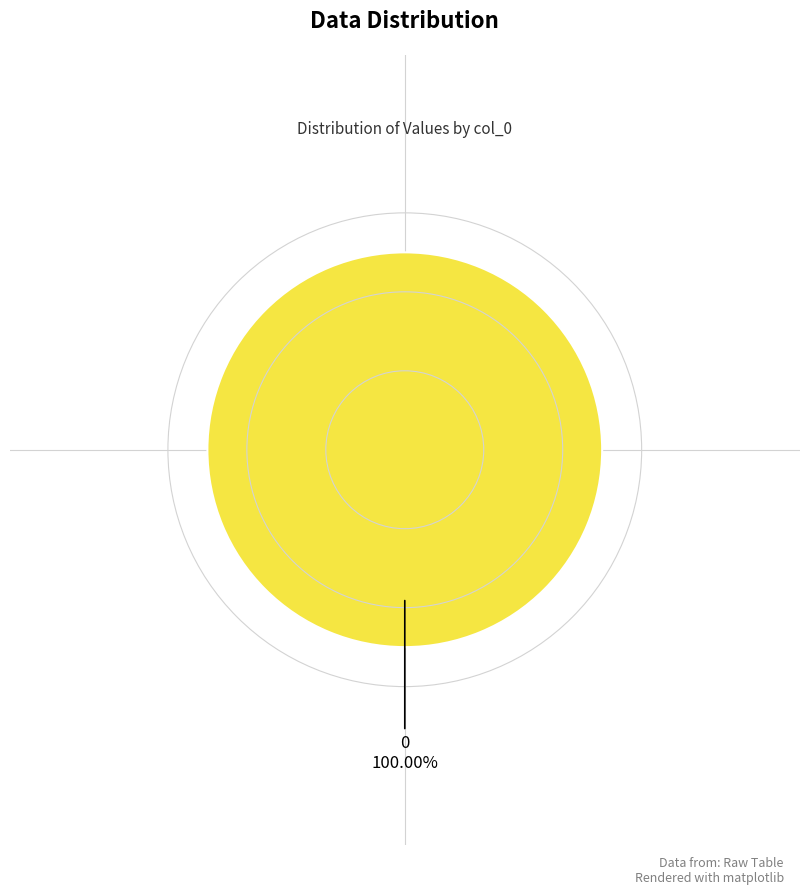

Does any single category account for the majority?

Yes